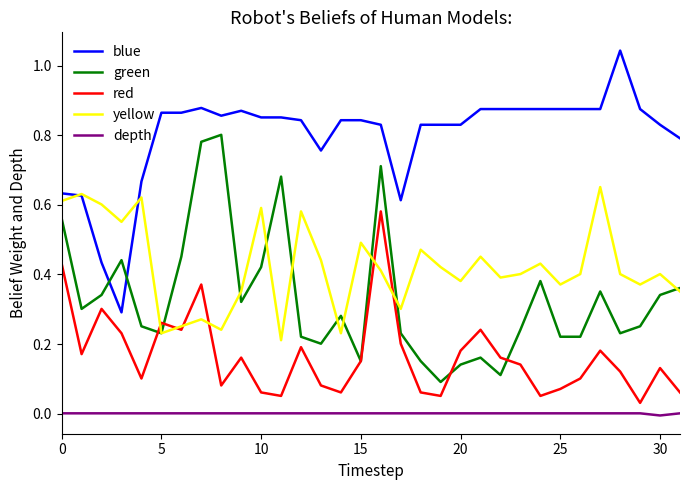

True or false: green and depth cross at least once.

False